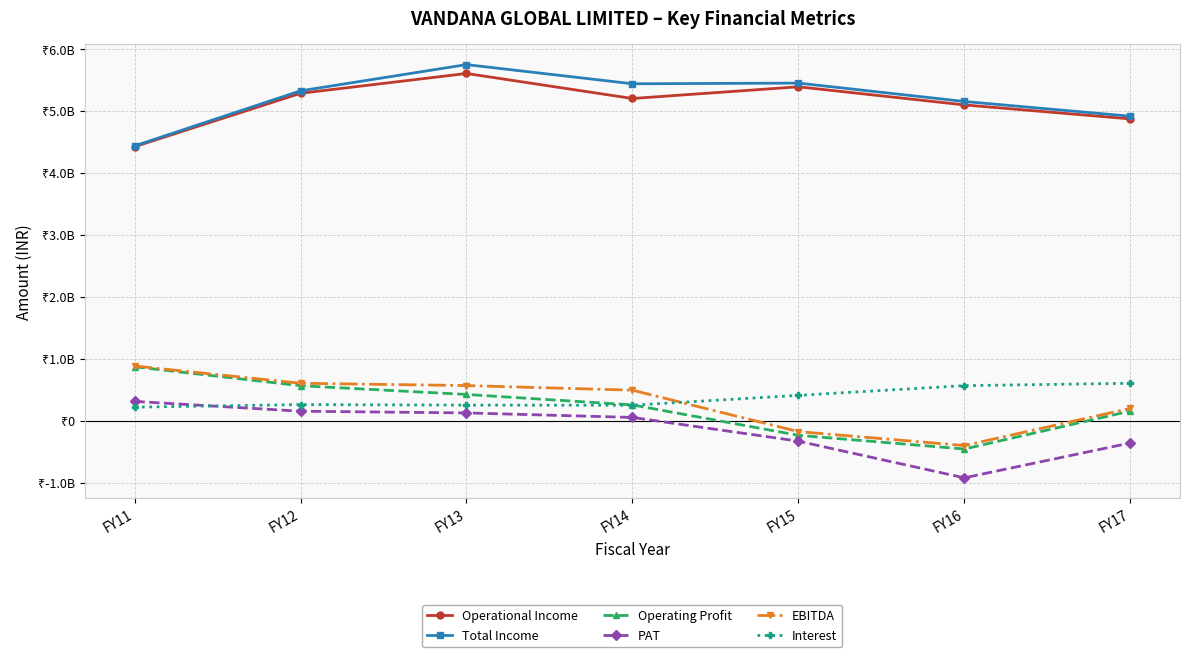

What are all the series names shown in the legend?

Operational Income, Total Income, Operating Profit, PAT, EBITDA, Interest